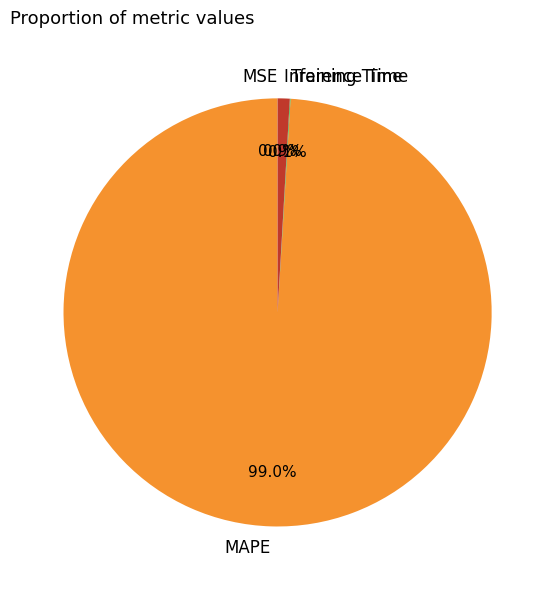

What percentage is the Inference Time slice, to the nearest percent?

1%